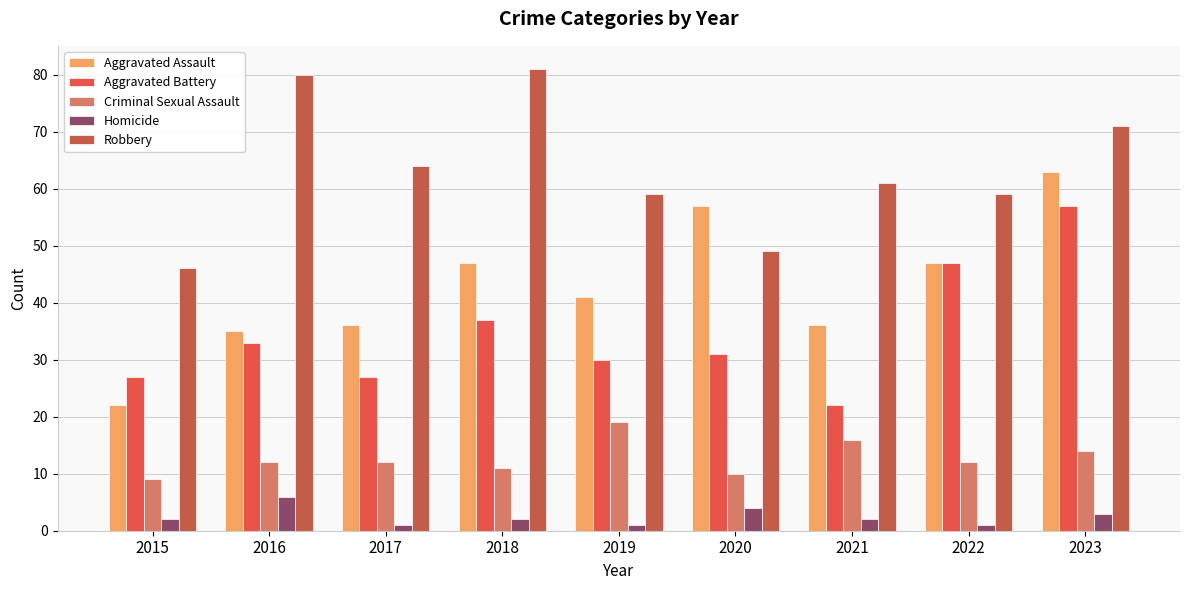

What is the sum of all Aggravated Battery values?

311